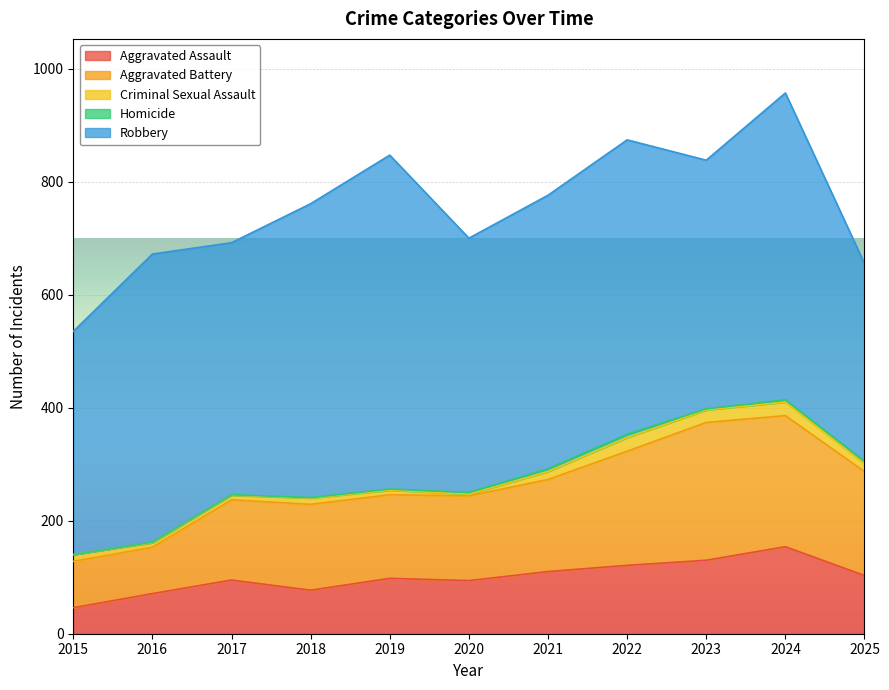

Reading left to right, extract all data points from this chart.

Aggravated Assault: 46	71	95	77	98	94	110	121	130	154	103
Aggravated Battery: 82	82	142	152	148	150	163	202	244	232	184
Criminal Sexual Assault: 12	8	8	11	8	3	14	24	22	24	14
Homicide: 0	1	1	1	2	3	5	6	2	4	4
Robbery: 395	510	446	520	591	450	484	521	440	543	350